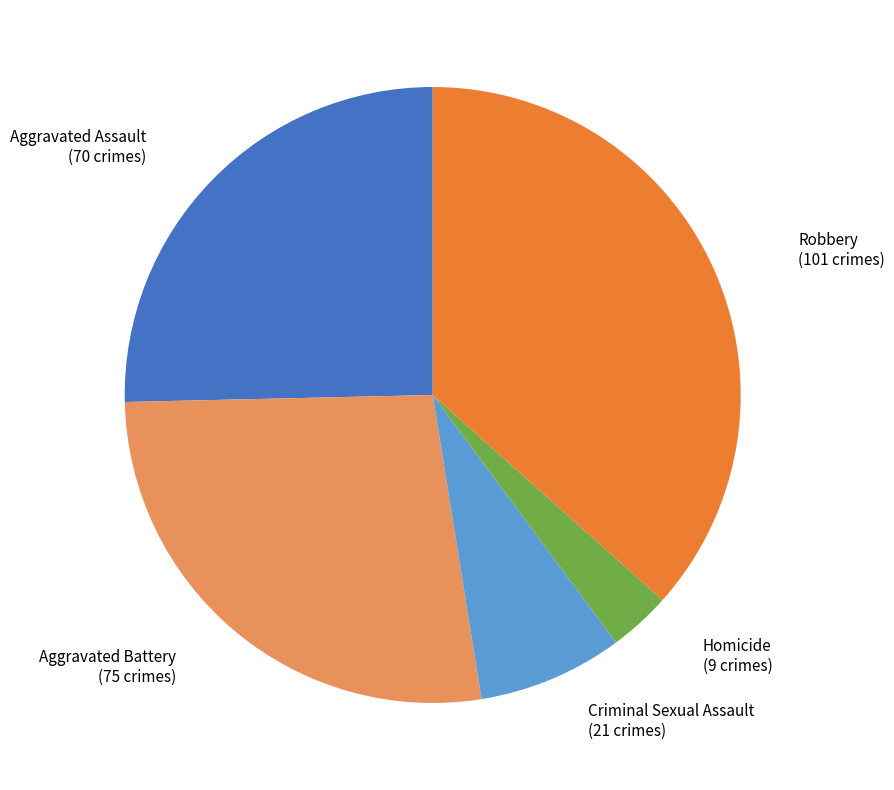

What is the largest slice in the pie chart?

Robbery